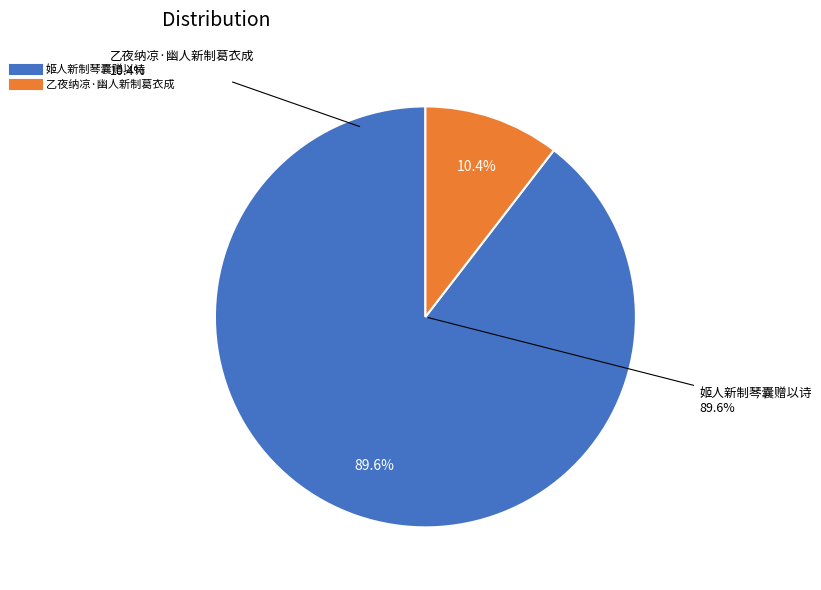

Does any single category account for the majority?

Yes